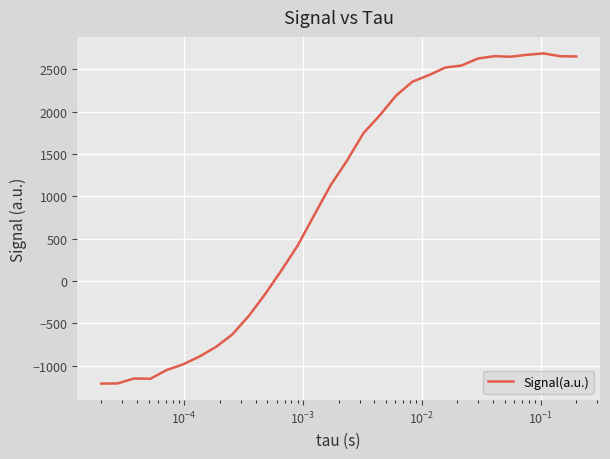

How many values exceed 1421?

15